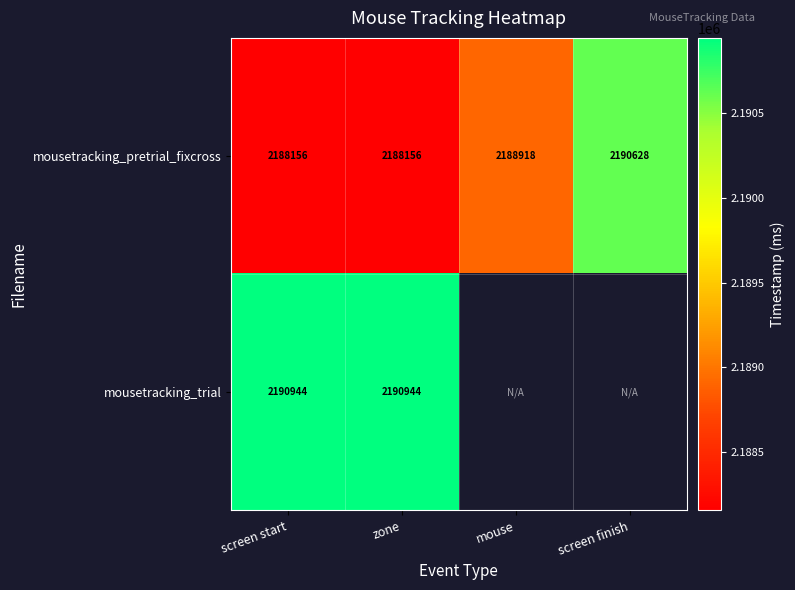

Rank the series at zone from lowest to highest value.

mousetracking_pretrial_fixcross, mousetracking_trial